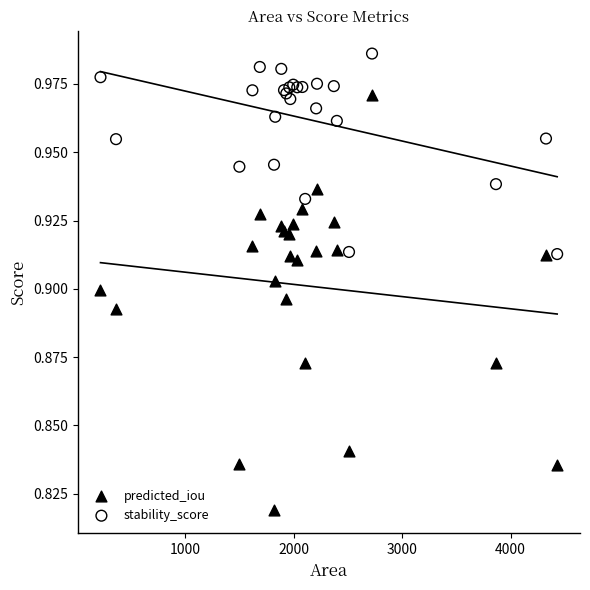

Which series contains the lowest Y value?

predicted_iou